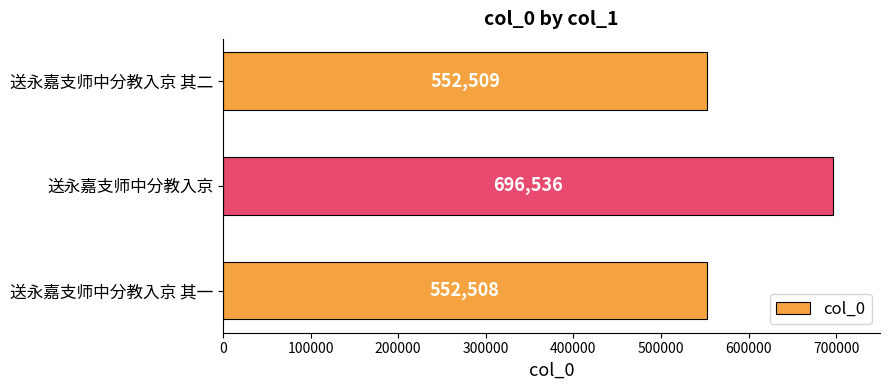

List the labels in order of value, smallest first.

送永嘉支师中分教入京 其一, 送永嘉支师中分教入京 其二, 送永嘉支师中分教入京